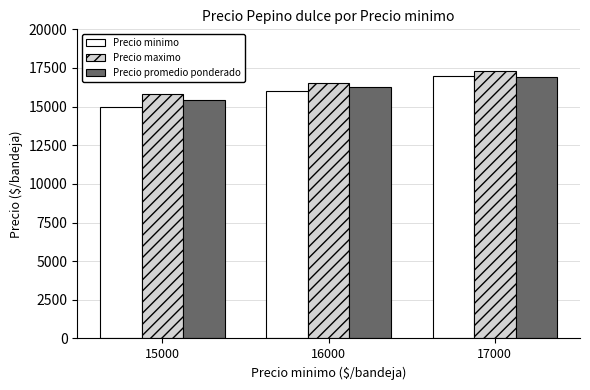

What is the total value across all series at 15000?

46250